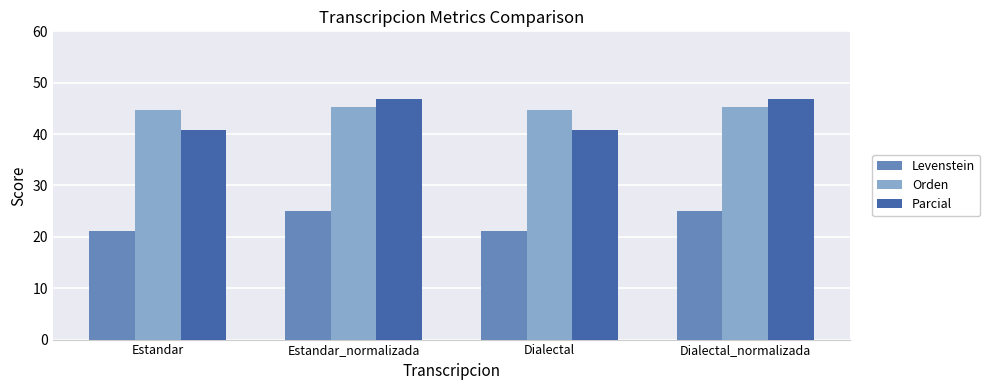

Does the chart contain any negative values?

No